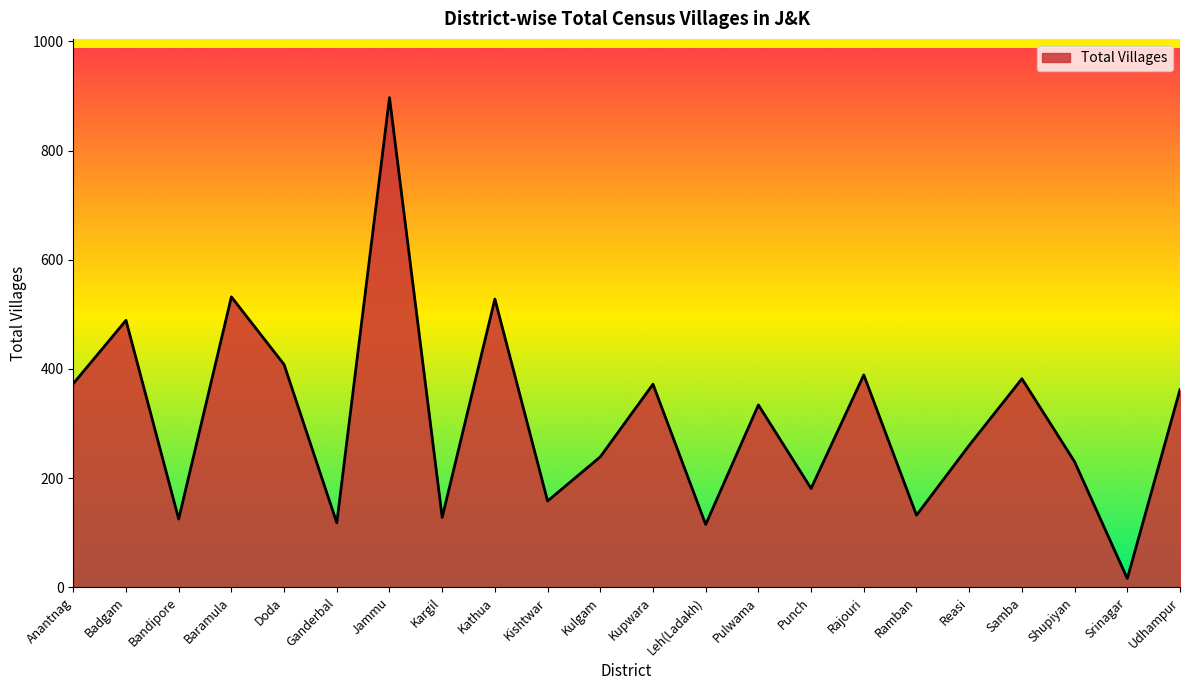

How many lines are shown in the chart?

1